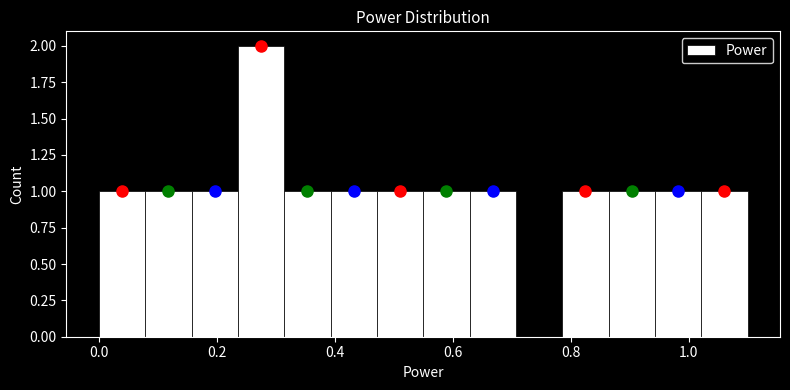

Read against the x-axis, roughly where is the centre of the tallest bar?

0.28